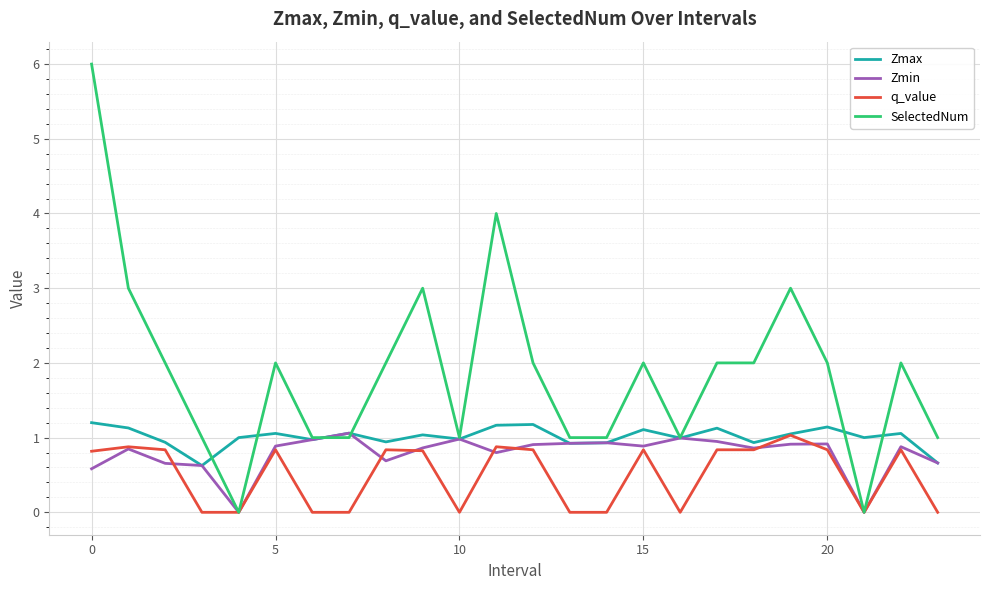

How many lines are shown in the chart?

4